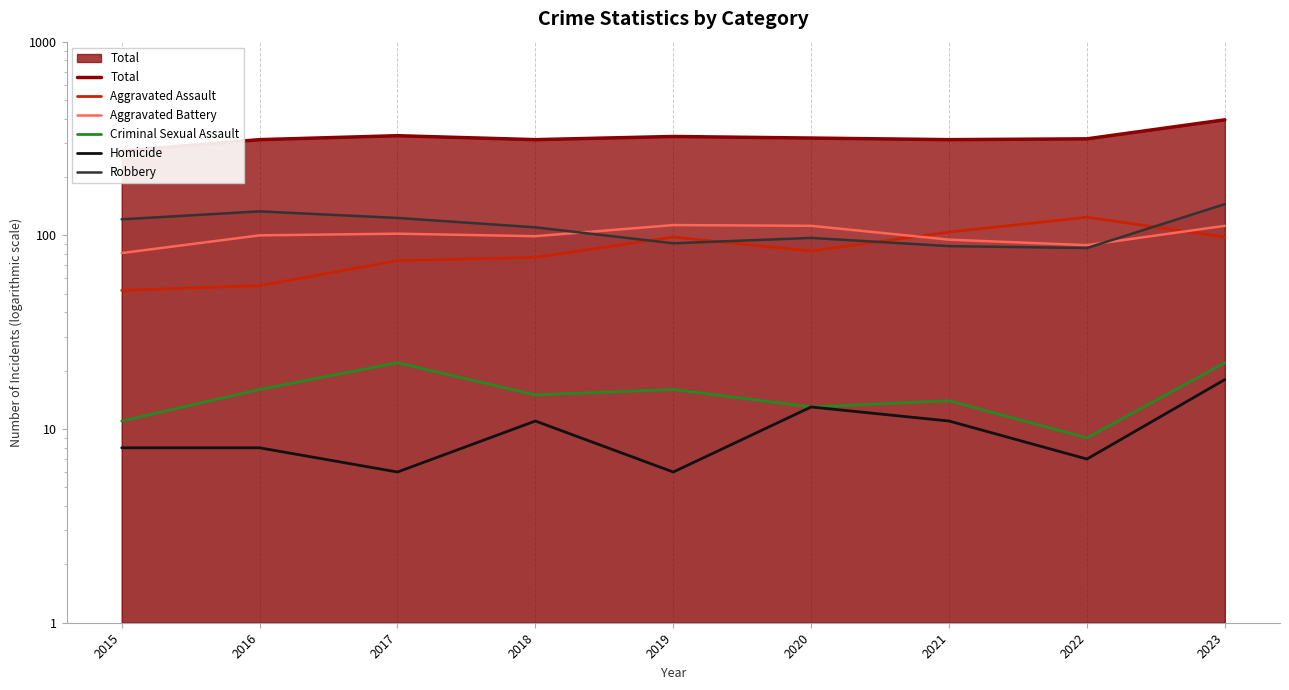

How many data points does each series have?

9